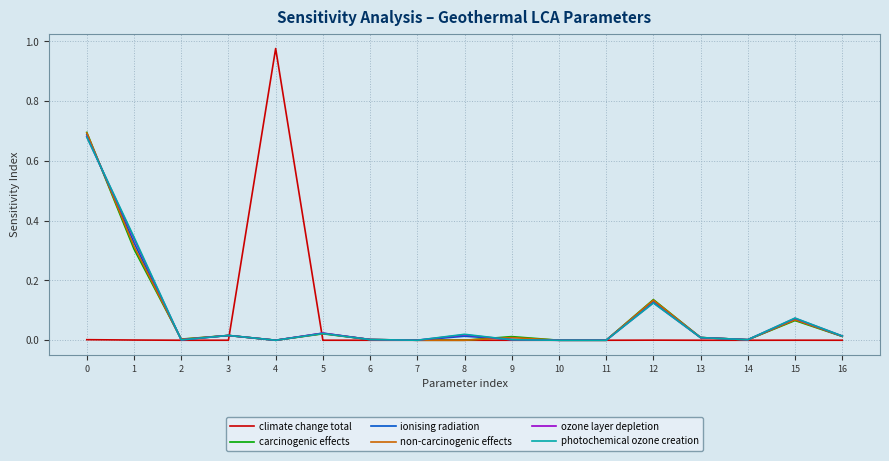

At which label does climate change total reach its peak?

4